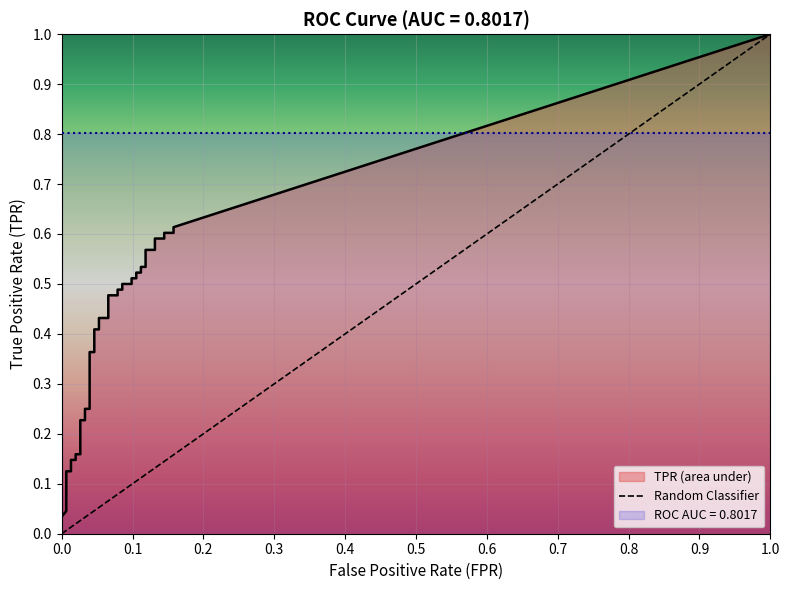

Reading left to right, what are all the values shown in this chart?

fpr: fpr=0.0	tpr=0.0	2=0.0	3=0.0	4=0.0	5=0.0	6=0.0	7=0.0	8=0.0	9=0.0	10=0.0	11=0.0	12=0.0	13=0.0	14=0.0	15=0.0	16=0.0	17=0.0	18=0.1	19=0.1	20=0.1	21=0.1	22=0.1	23=0.1	24=0.1	25=0.1	26=0.1	27=0.1	28=0.1	29=0.1	30=0.1	31=0.1	32=0.1	33=0.1	34=0.1	35=0.1	36=0.1	37=0.1	38=0.2	39=0.2
tpr: fpr=0.0	tpr=0.0	2=0.0	3=0.1	4=0.1	5=0.1	6=0.1	7=0.1	8=0.1	9=0.2	10=0.2	11=0.2	12=0.2	13=0.2	14=0.2	15=0.4	16=0.4	17=0.4	18=0.4	19=0.4	20=0.4	21=0.5	22=0.5	23=0.5	24=0.5	25=0.5	26=0.5	27=0.5	28=0.5	29=0.5	30=0.5	31=0.5	32=0.5	33=0.6	34=0.6	35=0.6	36=0.6	37=0.6	38=0.6	39=0.6